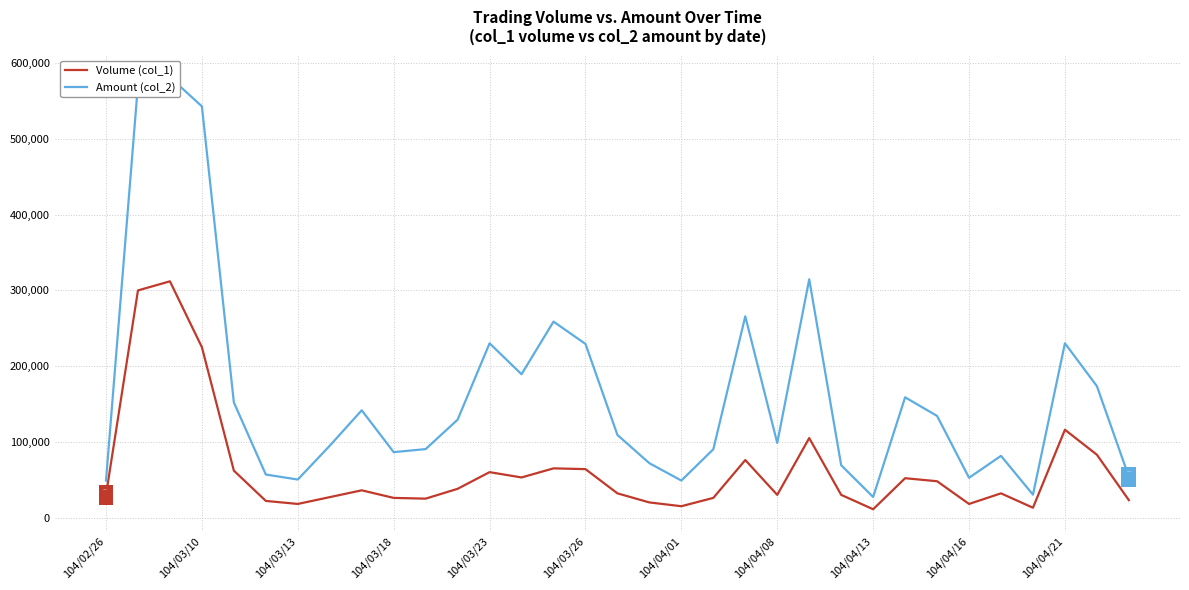

True or false: Amount (col_2) and Volume (col_1) cross at least once.

False